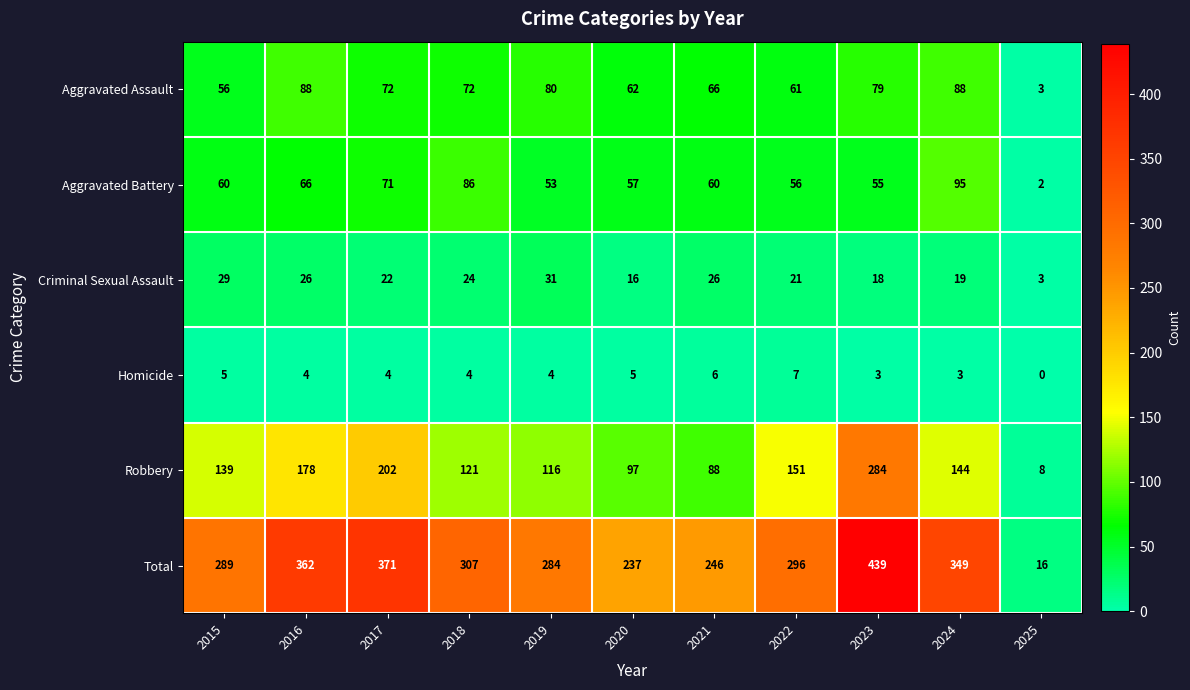

What is the sum of the Aggravated Battery values at 2025 and 2017?

73